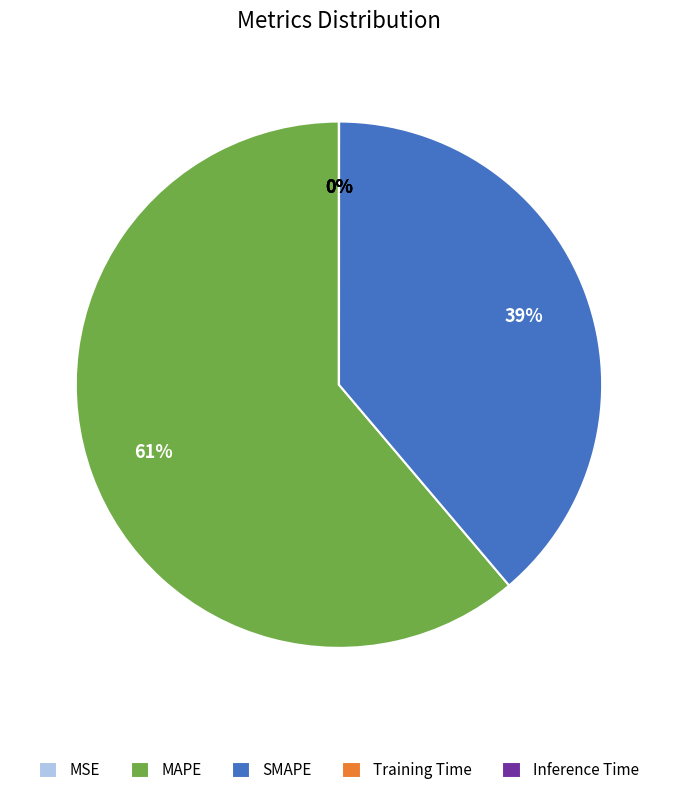

What is the majority slice?

MAPE